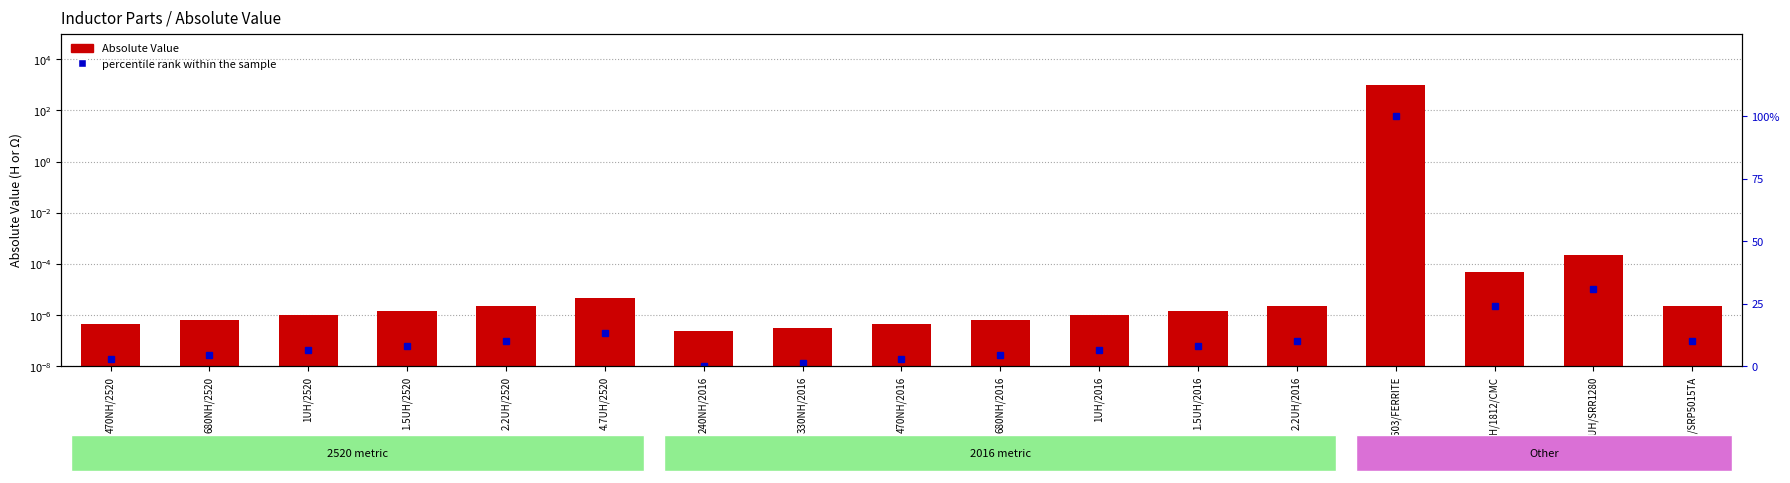

Reading right to left, what are all the values shown in this chart?

Absolute Value: 0.0	0.0	0.0	1000.0	0.0	0.0	0.0	0.0	0.0	0.0	0.0	0.0	0.0	0.0	0.0	0.0	0.0
percentile rank within the sample: 10.0	30.8	24.2	100.0	10.0	8.3	6.4	4.7	3.0	1.4	0.0	13.4	10.0	8.3	6.4	4.7	3.0